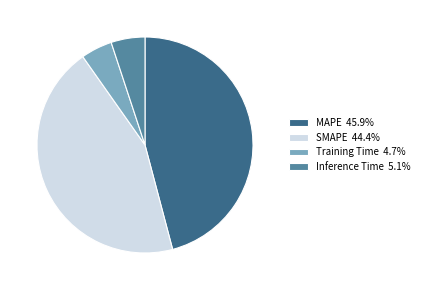

Do Training Time and Inference Time together represent more than half of the pie?

No